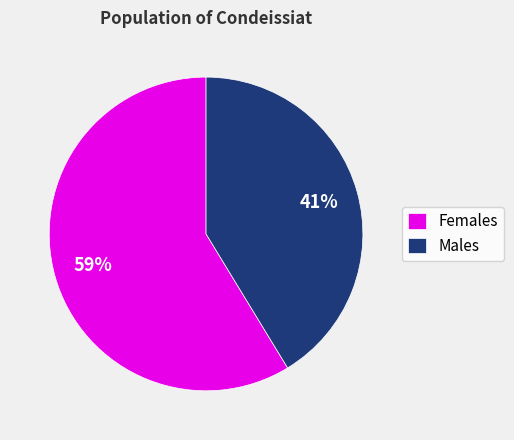

Combined, do Females and Males account for over 50%?

Yes